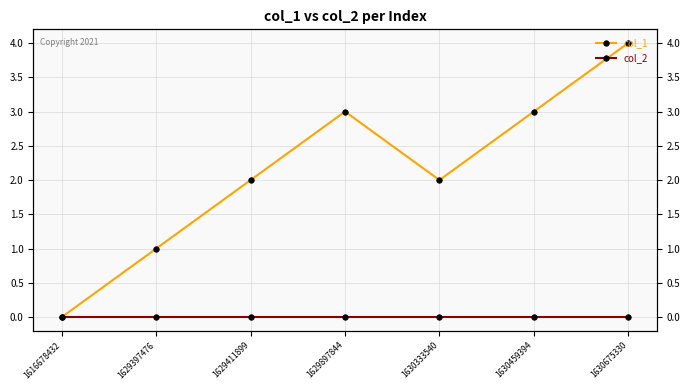

Is the value of col_1 at 1630333540 greater than the value of col_2 at 1629411899?

Yes